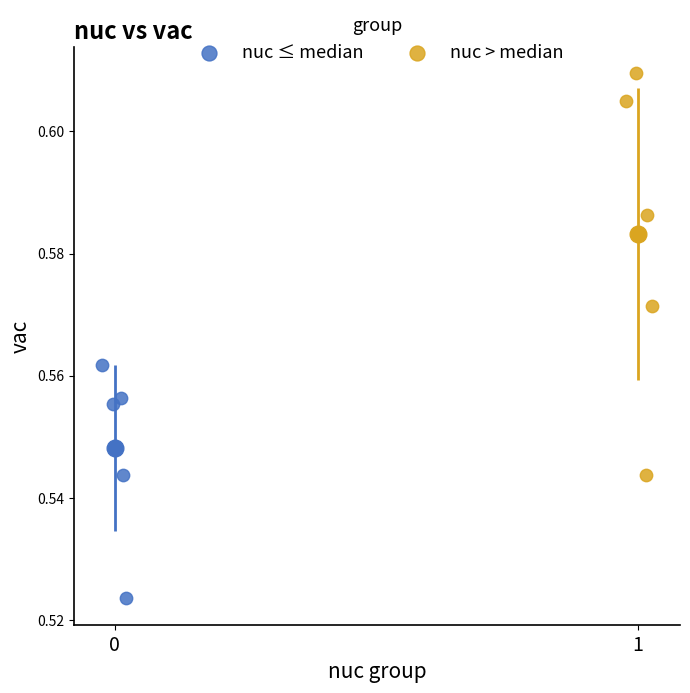

Which series has the widest spread of Y values?

nuc > median